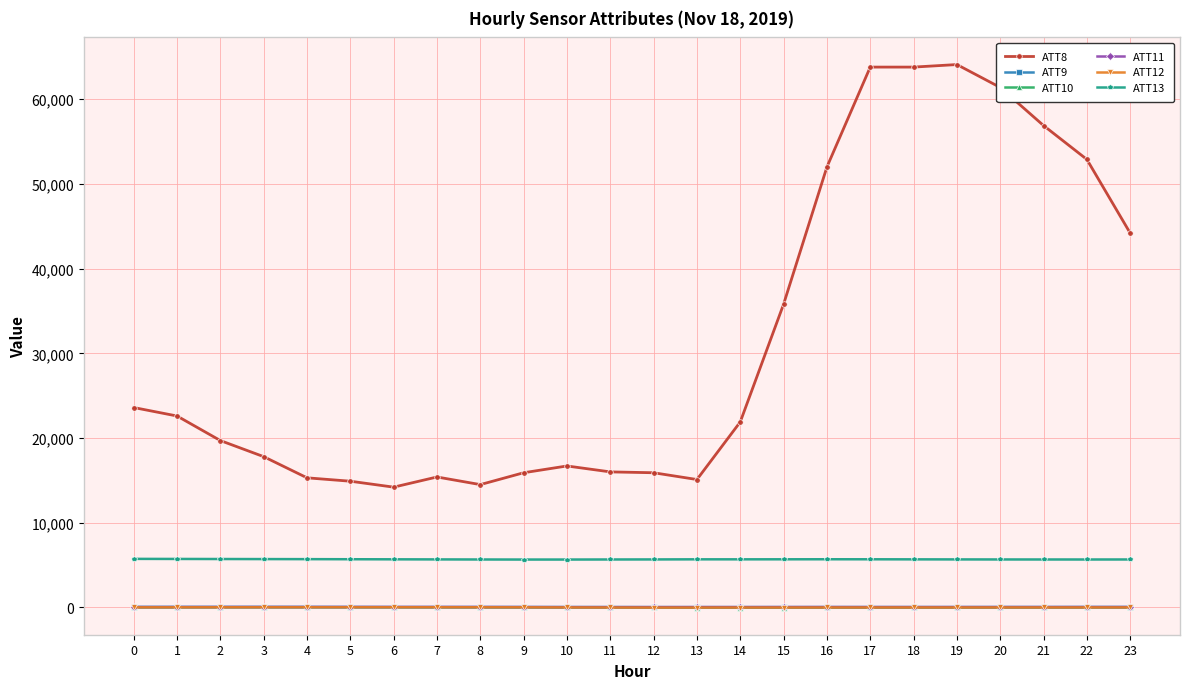

Is the value of ATT11 at 11 greater than the value of ATT8 at 17?

No